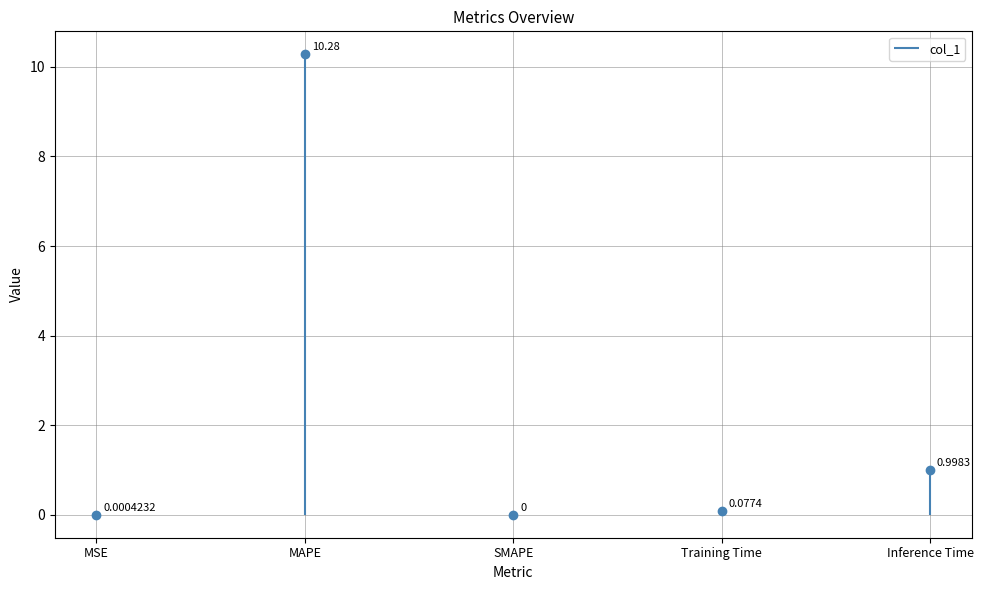

How many points are lower than both their immediate neighbors (excluding endpoints)?

1